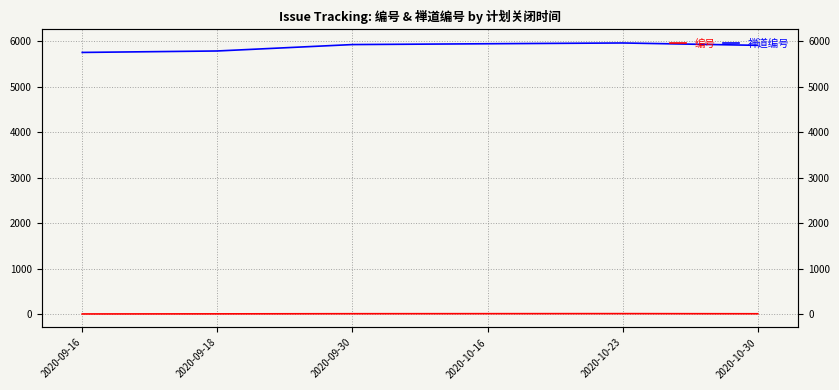

Reading right to left, extract all data points from this chart.

编号: 2020-10-30=5	2020-10-23=8	2020-10-16=7	2020-09-30=6	2020-09-18=3	2020-09-16=1
禅道编号: 2020-10-30=5910	2020-10-23=5962	2020-10-16=5945	2020-09-30=5927	2020-09-18=5786	2020-09-16=5754